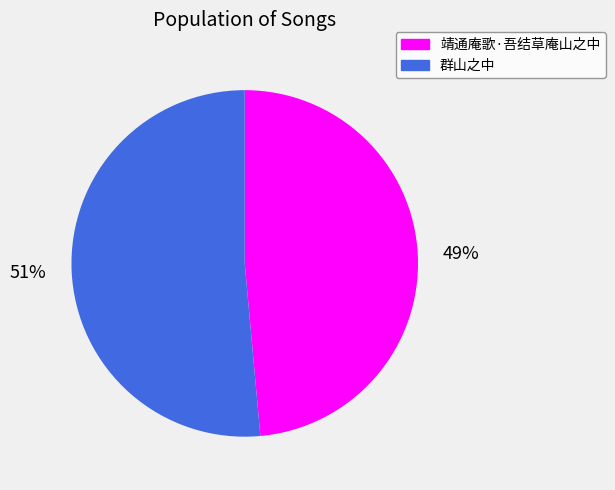

To the nearest percent, what is the average slice percentage?

50%